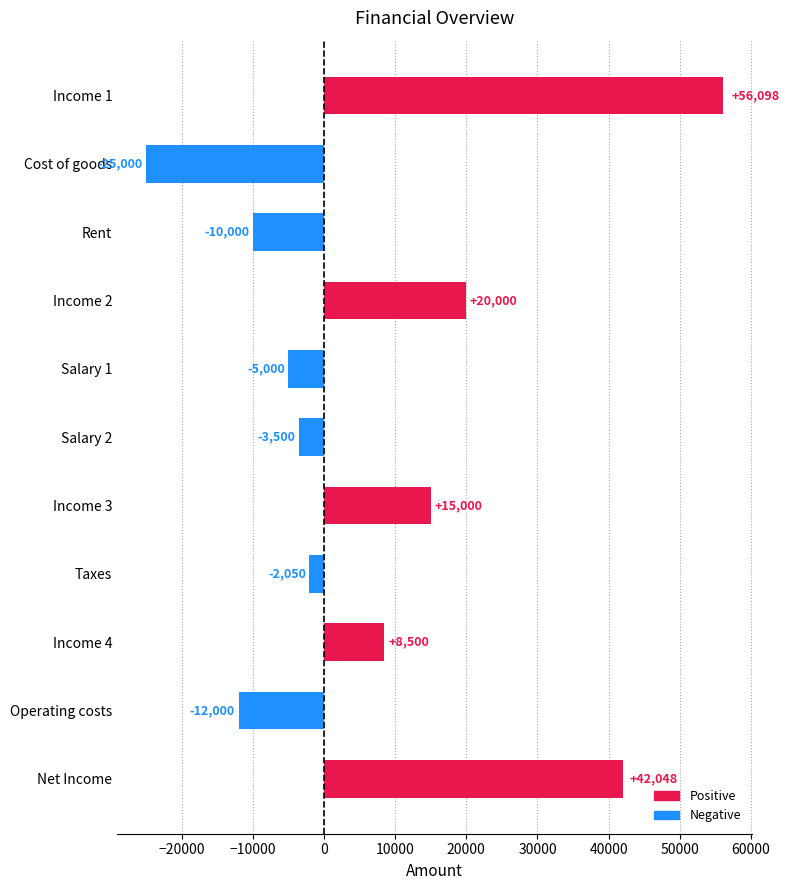

How many values exceed -2050?

5